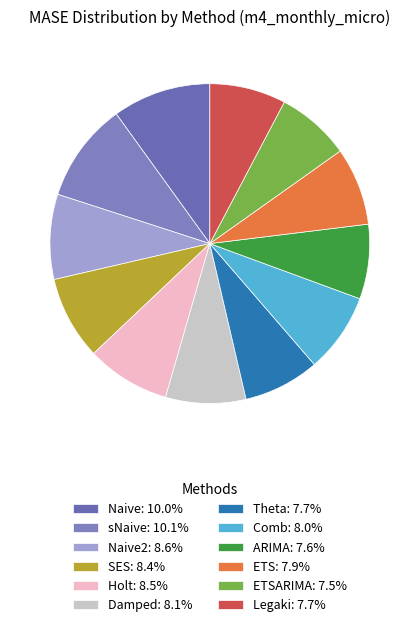

How many segments does this pie chart have?

12